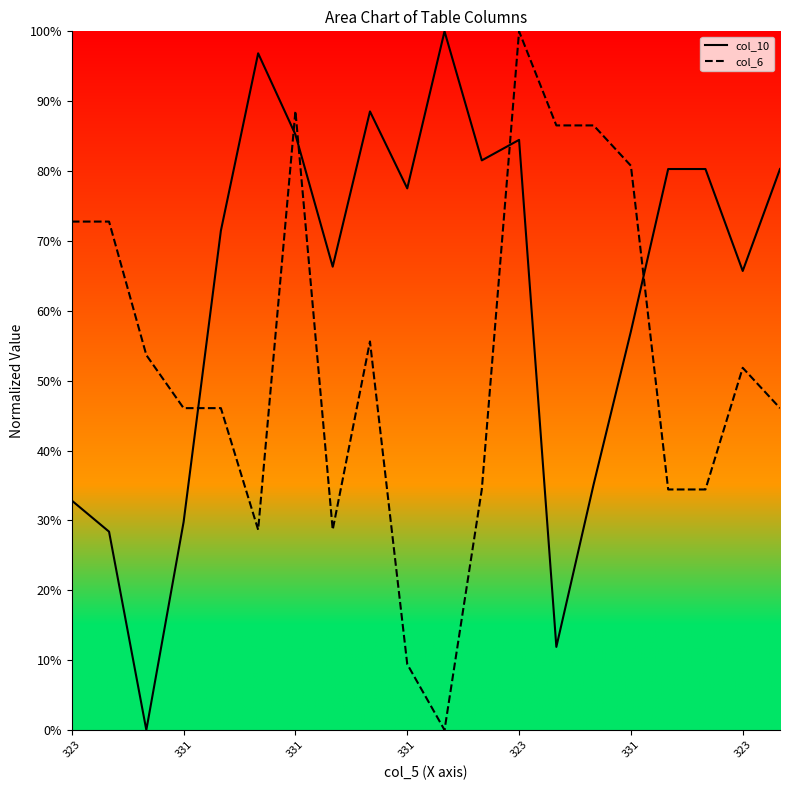

Does the chart display data point markers on the line(s)?

No